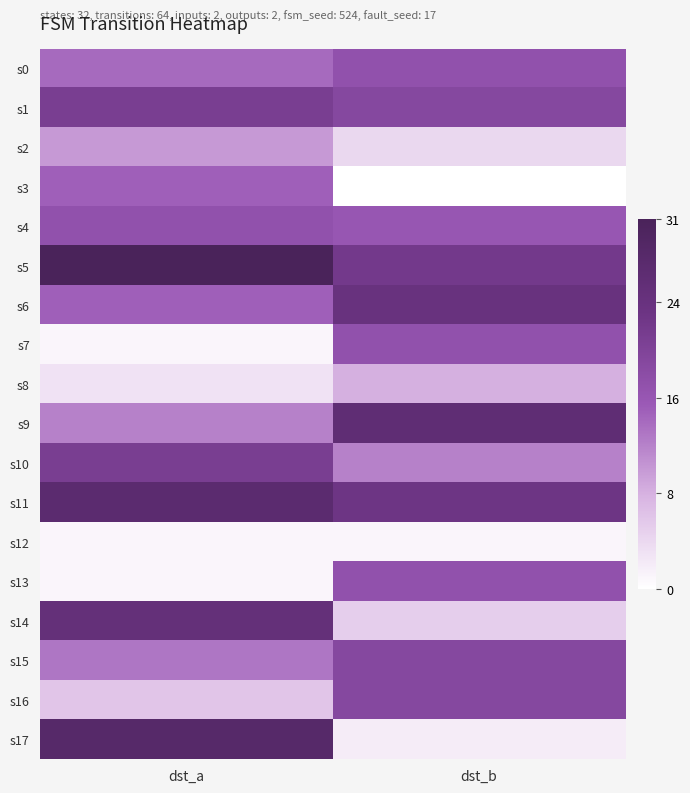

Reading left to right, transcribe all the data shown in this chart.

s0: dst_a=14	dst_b=17
s1: dst_a=21	dst_b=19
s2: dst_a=10	dst_b=4
s3: dst_a=15	dst_b=0
s4: dst_a=17	dst_b=16
s5: dst_a=31	dst_b=22
s6: dst_a=15	dst_b=24
s7: dst_a=1	dst_b=17
s8: dst_a=3	dst_b=8
s9: dst_a=12	dst_b=26
s10: dst_a=21	dst_b=12
s11: dst_a=27	dst_b=23
s12: dst_a=1	dst_b=1
s13: dst_a=1	dst_b=17
s14: dst_a=25	dst_b=5
s15: dst_a=13	dst_b=19
s16: dst_a=6	dst_b=19
s17: dst_a=28	dst_b=2